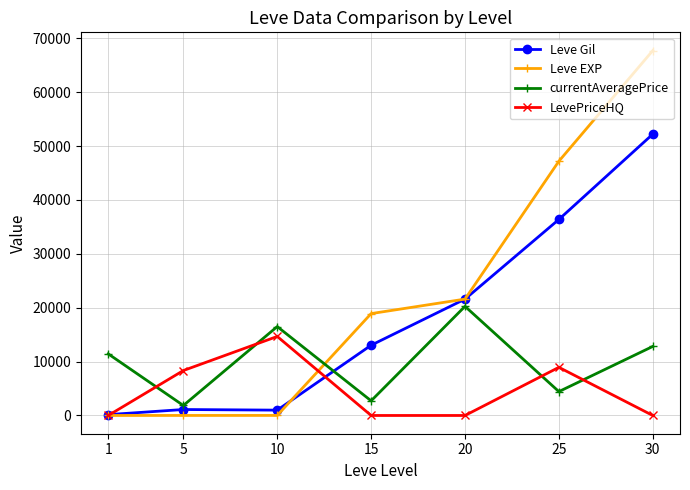

Which series has the largest total across all categories?

Leve EXP